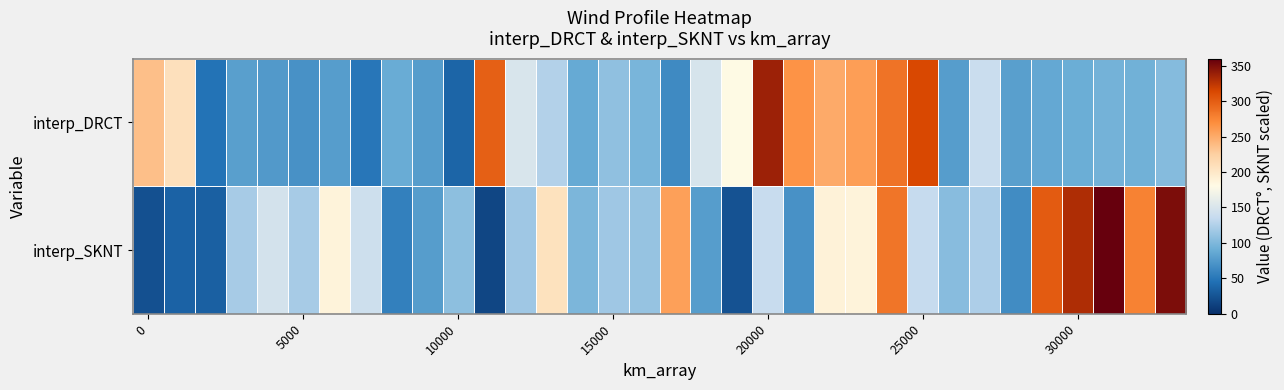

Rank the series by their maximum value, from highest to lowest.

interp_SKNT, interp_DRCT